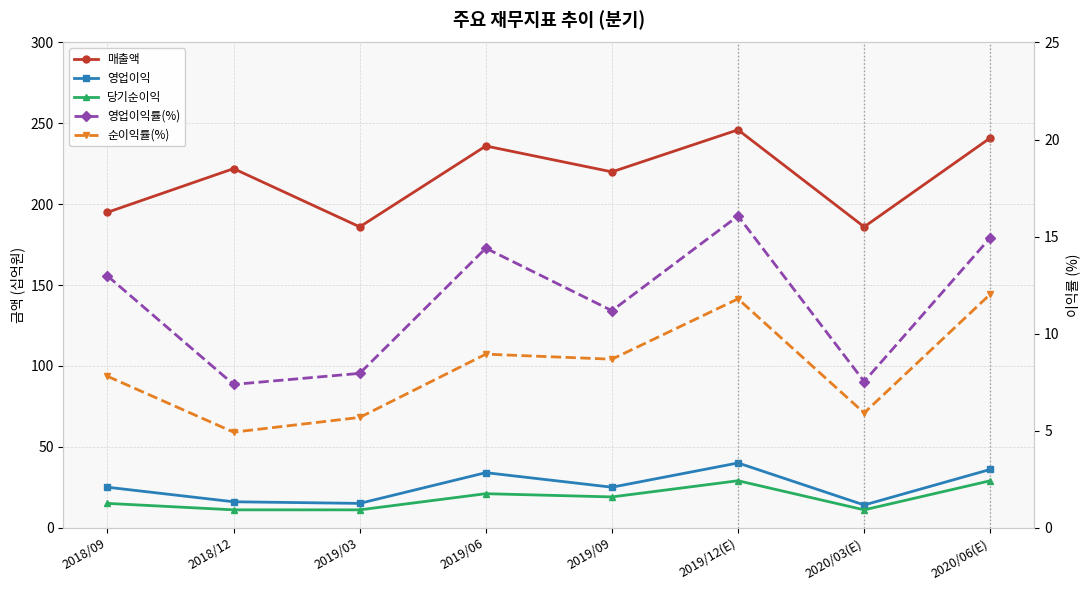

What is the difference between the highest and lowest values at 2018/09?

187.2